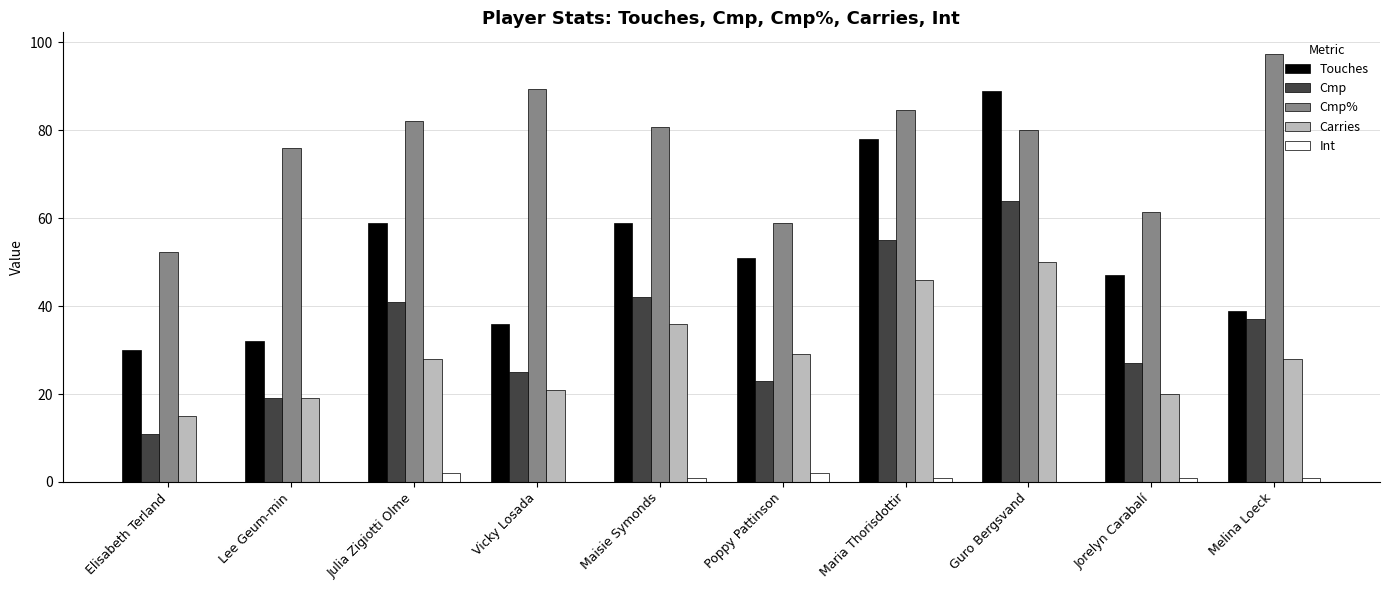

At which category is the sum across all series the highest?

Guro Bergsvand